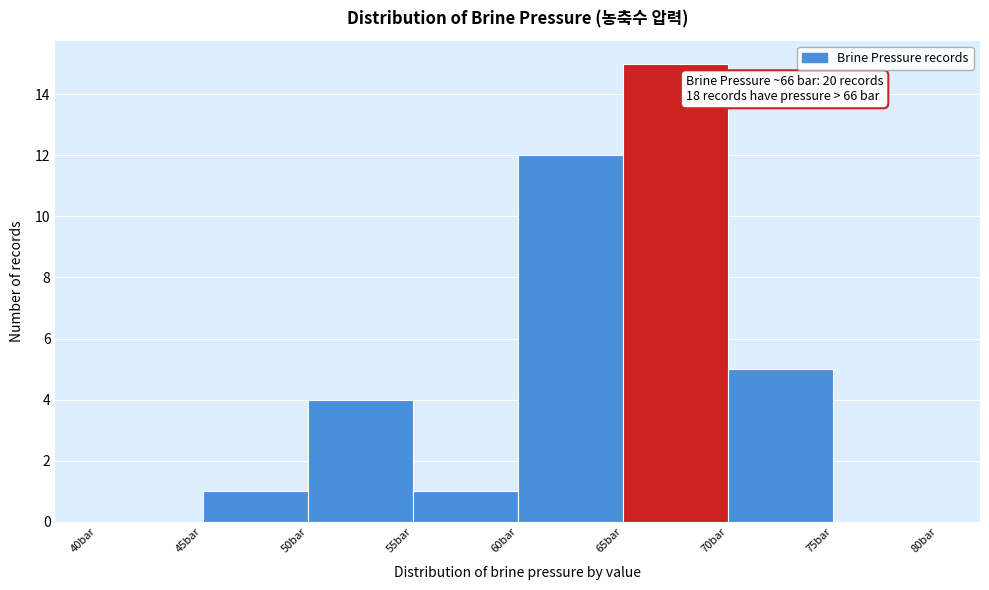

Over which range of the x-axis is the bar tallest?

65 to 70